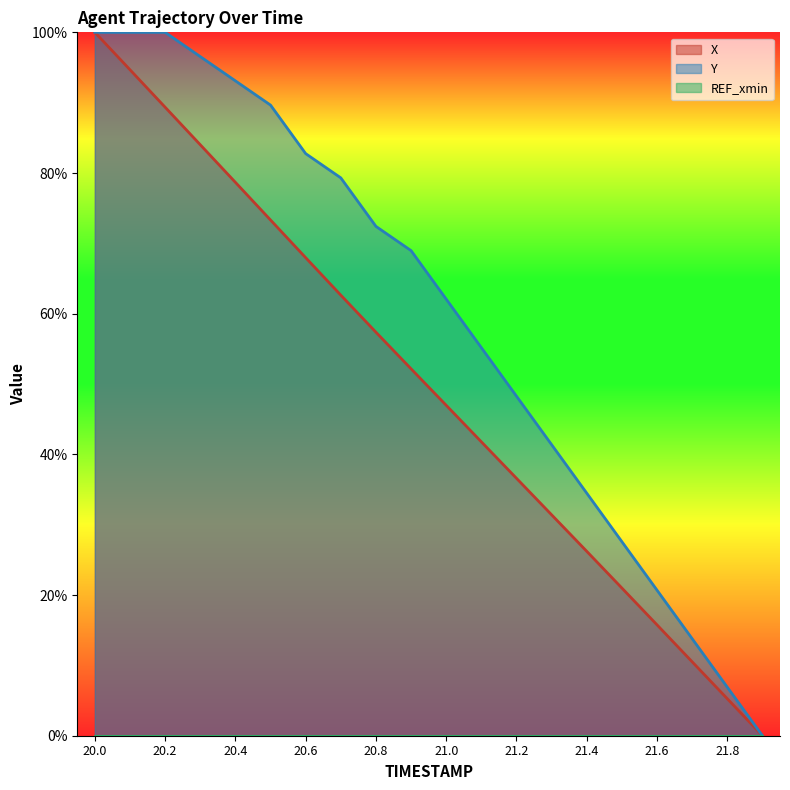

List the labels in order of Y value, largest first.

20.0, 20.1, 20.2, 20.3, 20.4, 20.5, 20.6, 20.7, 20.8, 20.9, 21.0, 21.1, 21.2, 21.3, 21.4, 21.5, 21.6, 21.7, 21.8, 21.9